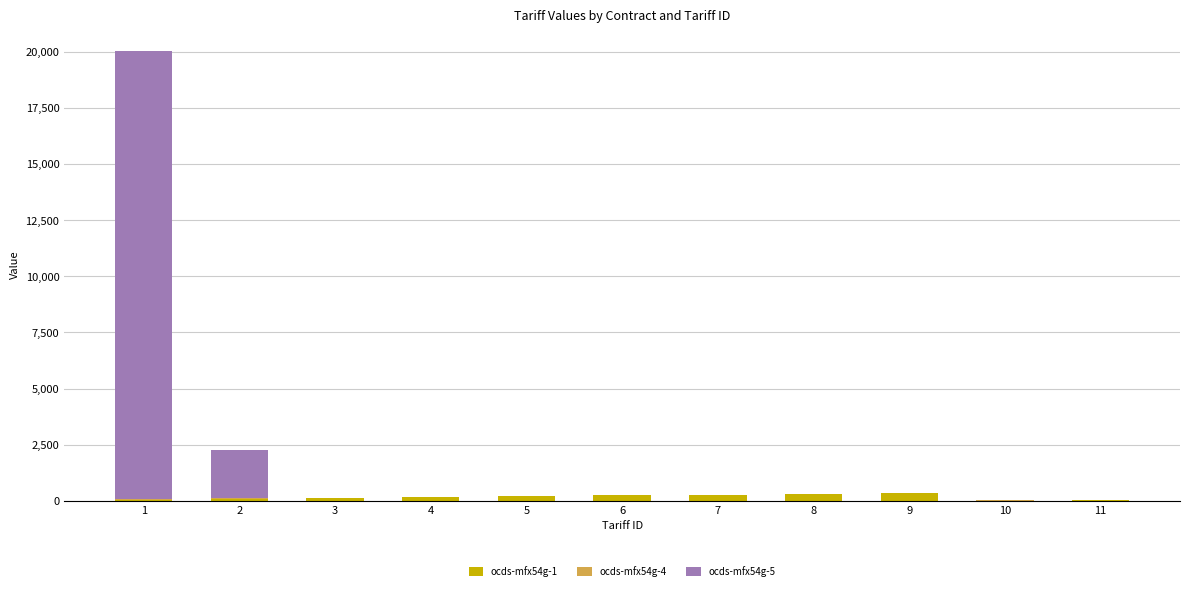

List the labels in order of ocds-mfx54g-4 value, largest first.

2, 1, 4, 6, 8, 10, 3, 7, 5, 9, 11